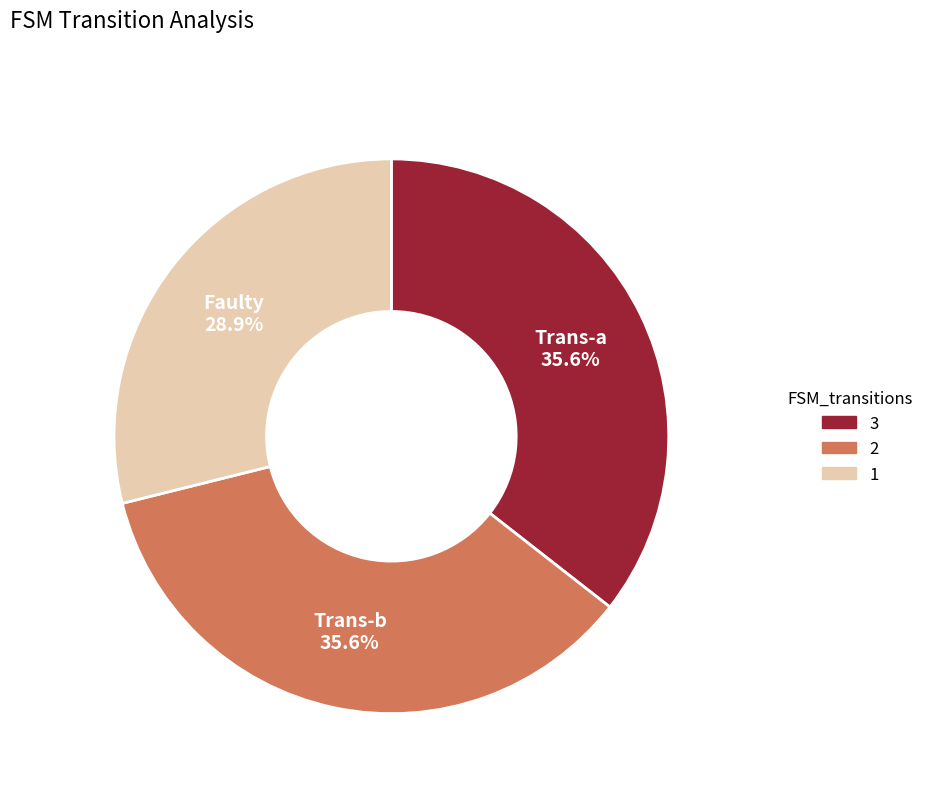

To the nearest percent, what is the average slice percentage?

33%